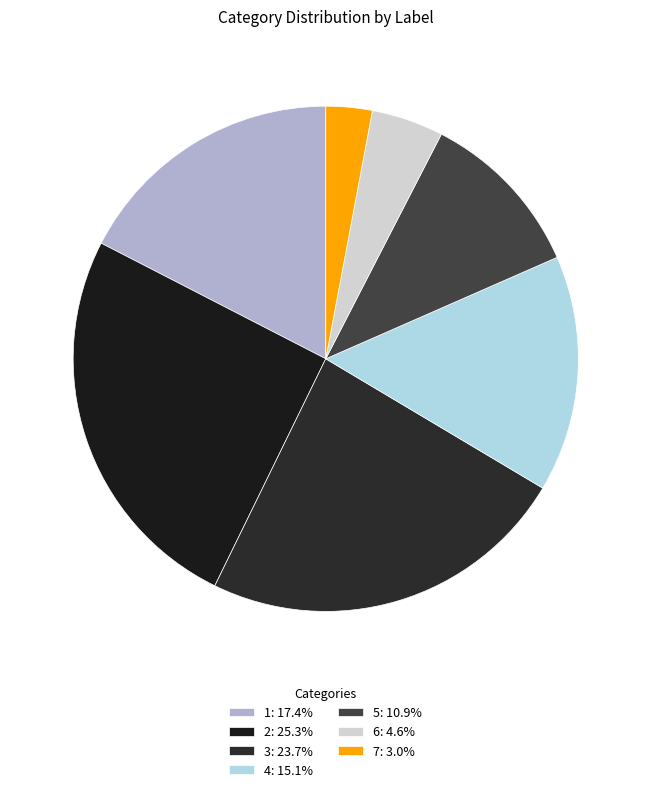

To the nearest percent, what is the difference between the 4 and 7 slice percentages?

12%